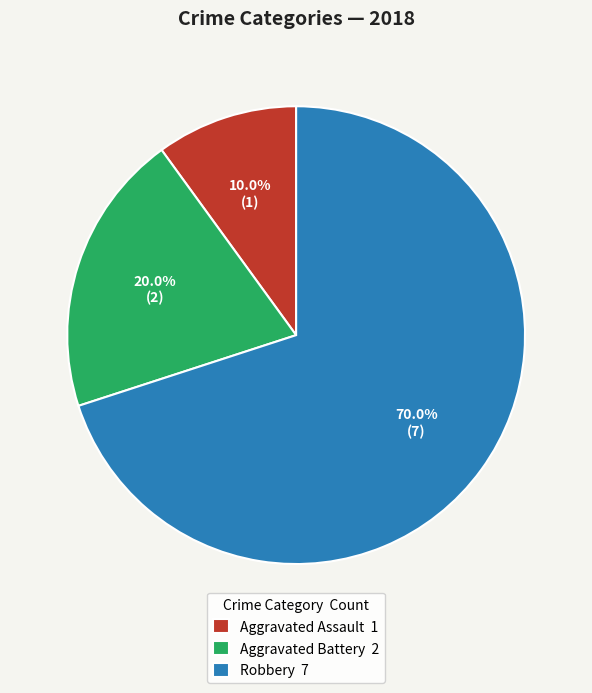

Rank the categories by value from lowest to highest.

Aggravated Assault, Aggravated Battery, Robbery